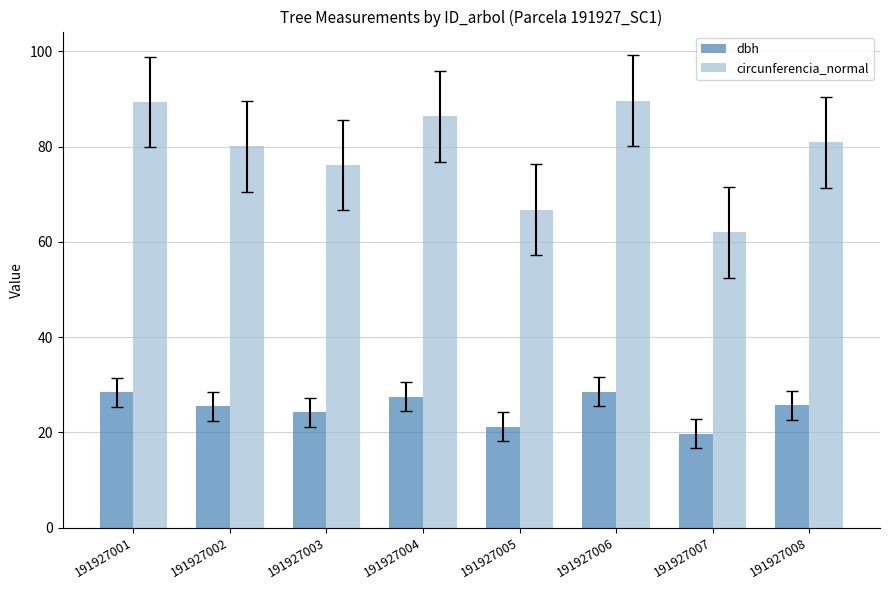

True or false: dbh has a value of 24.2 at 191927003.

True